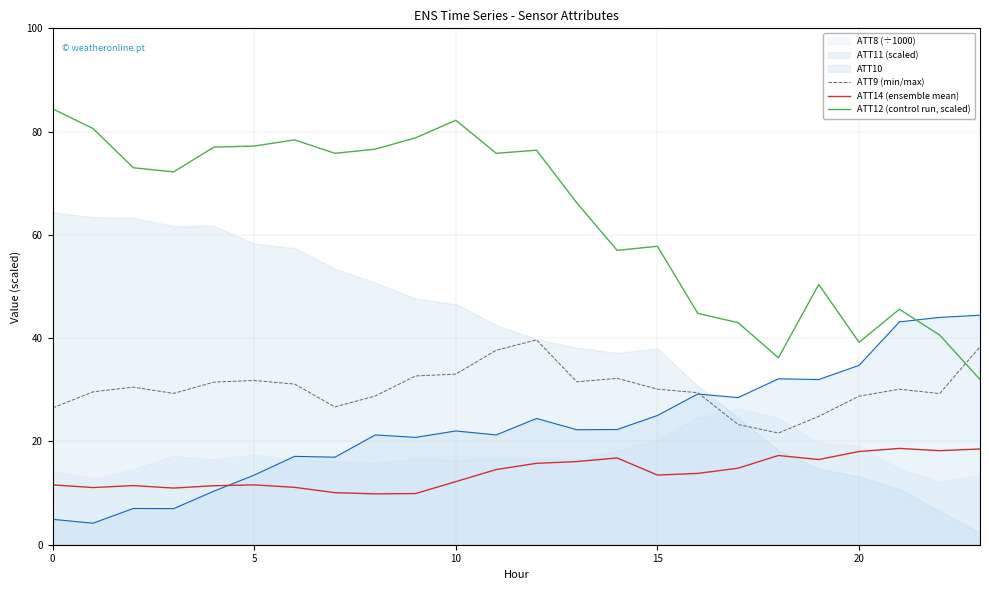

How many interior local valleys does the ATT12 (control run, scaled) series have?

6